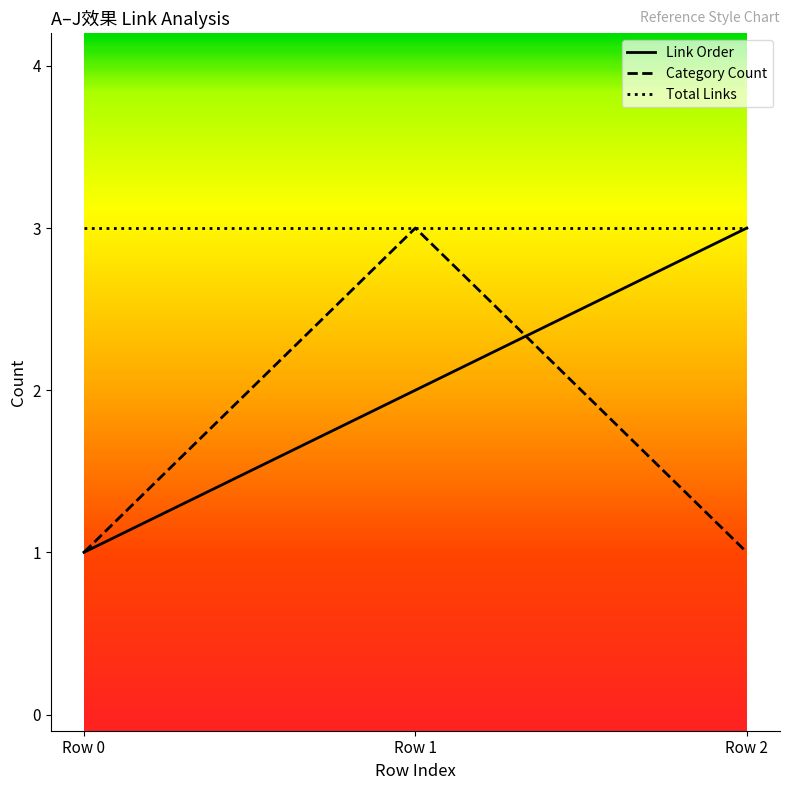

Rank the series by their average value, from highest to lowest.

Total Links, Link Order, Category Count